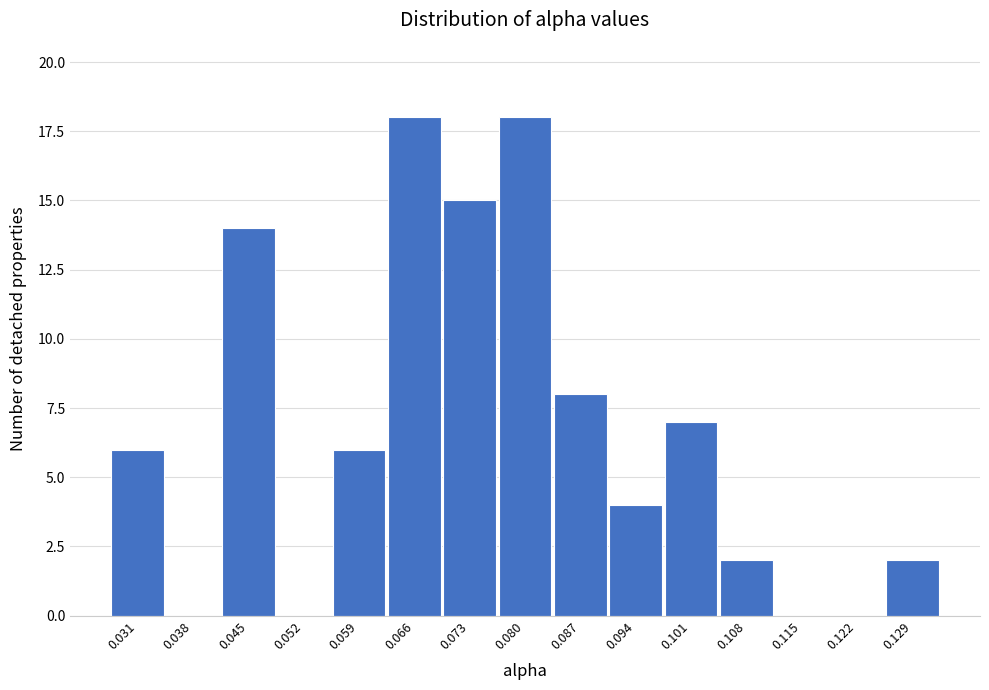

Reading left to right, what are all the values shown in this chart?

0.031=6	0.038=0	0.045=14	0.052=0	0.059=6	0.066=18	0.073=15	0.080=18	0.087=8	0.094=4	0.101=7	0.108=2	0.115=0	0.122=0	0.129=2